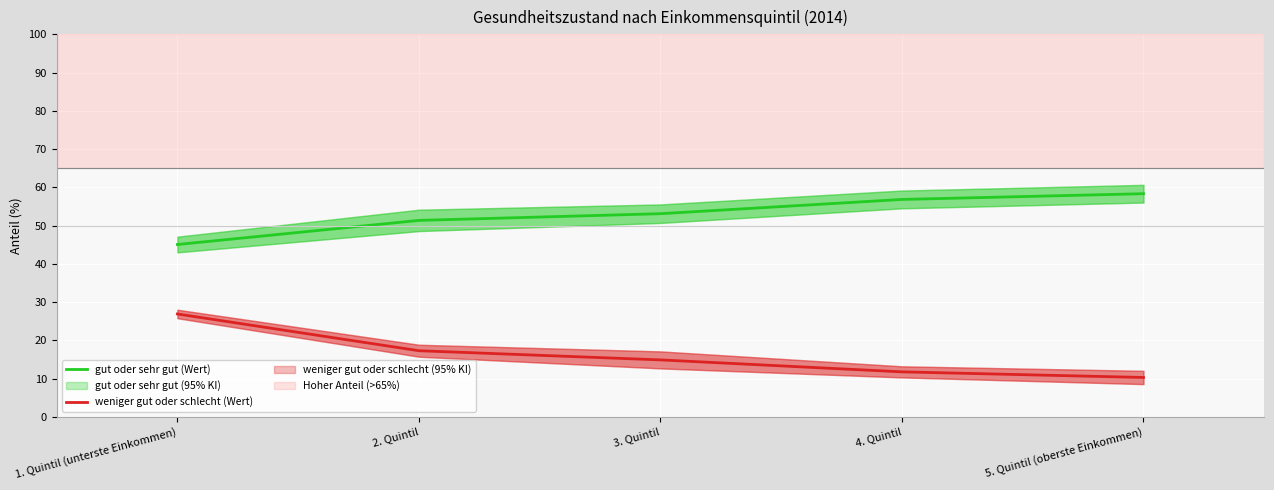

What is the greatest value displayed?

0.6